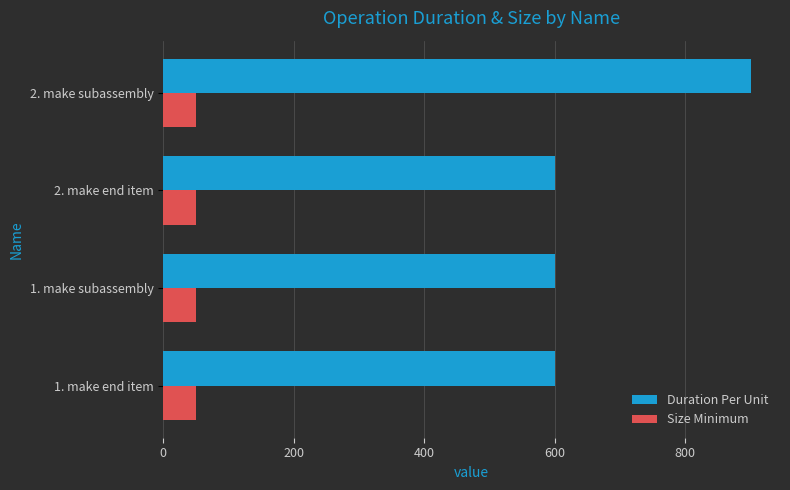

Which series has the widest spread of values?

Duration Per Unit